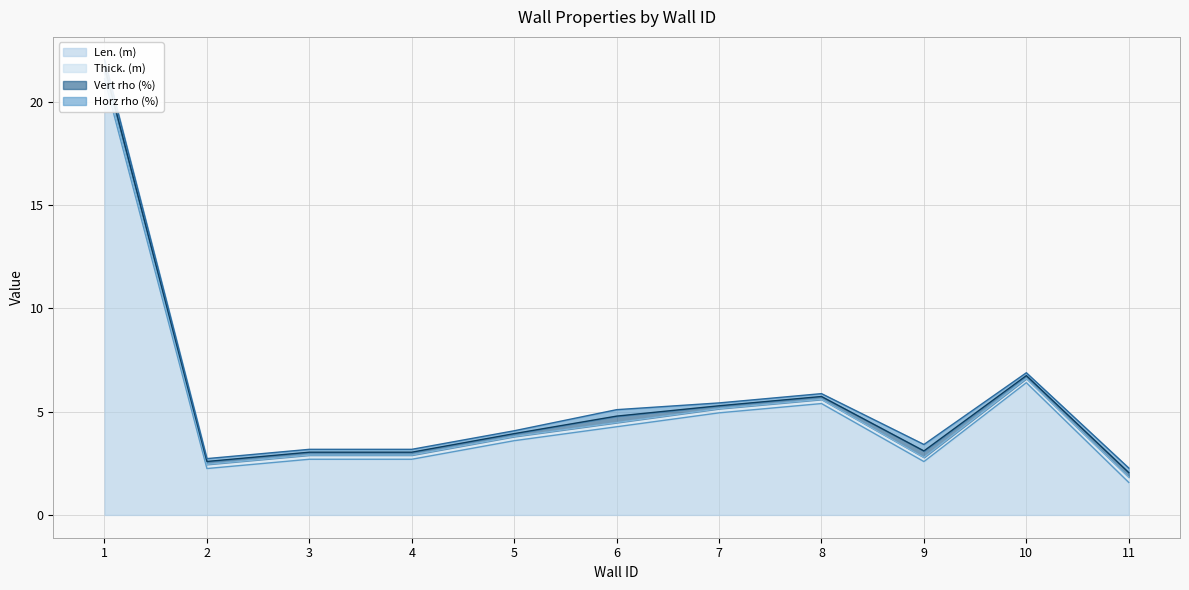

True or false: Horz rho (%) and Vert rho (%) intersect in this chart.

False